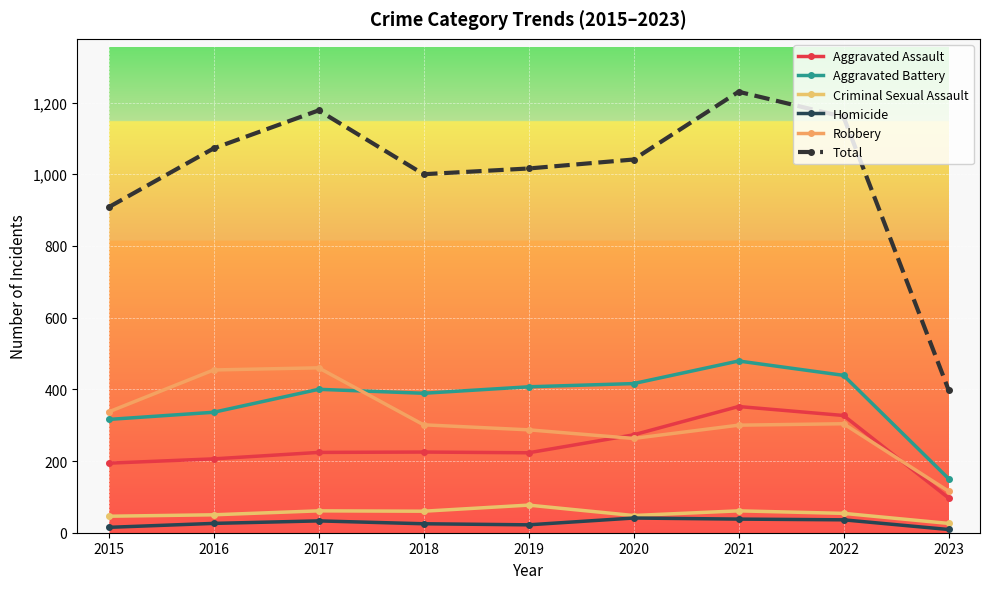

What are all the series names shown in the legend?

Aggravated Assault, Aggravated Battery, Criminal Sexual Assault, Homicide, Robbery, Total